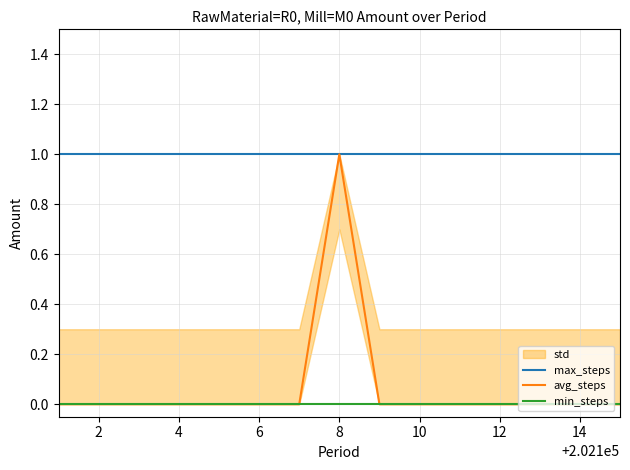

At 10, list the series in order from largest to smallest.

max_steps, avg_steps, min_steps